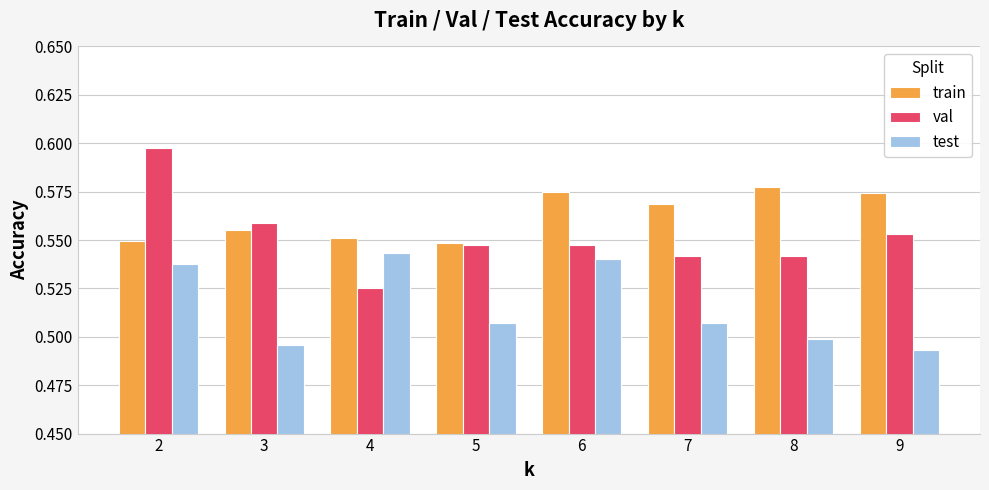

The test series shows 0.5 at 3. True or false?

True